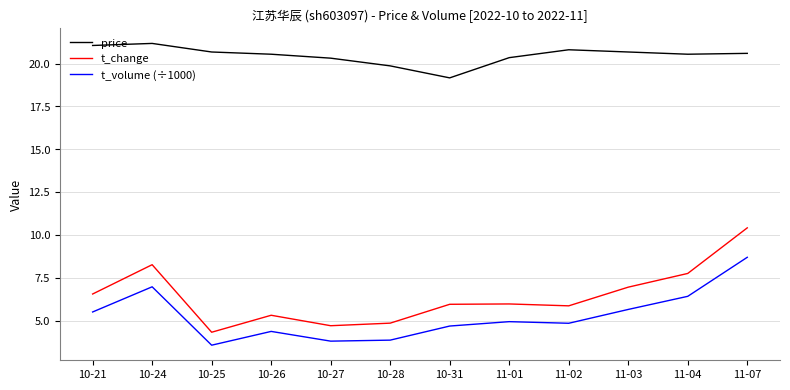

The t_volume (÷1000) series shows 5.5 at 10-21. True or false?

True